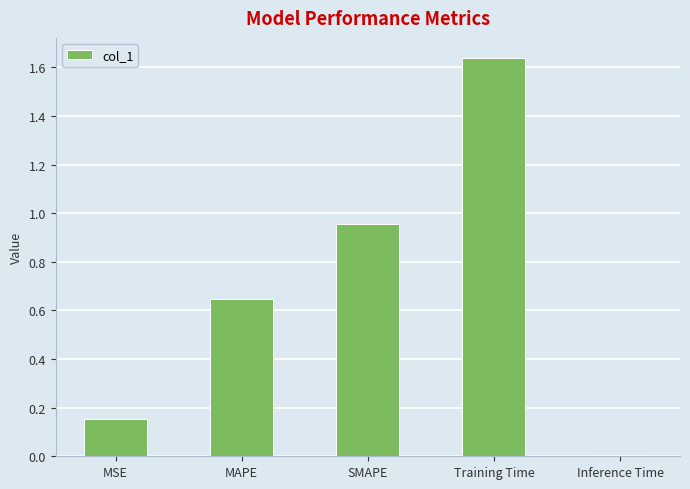

The value at MSE is 0.3. True or false?

False